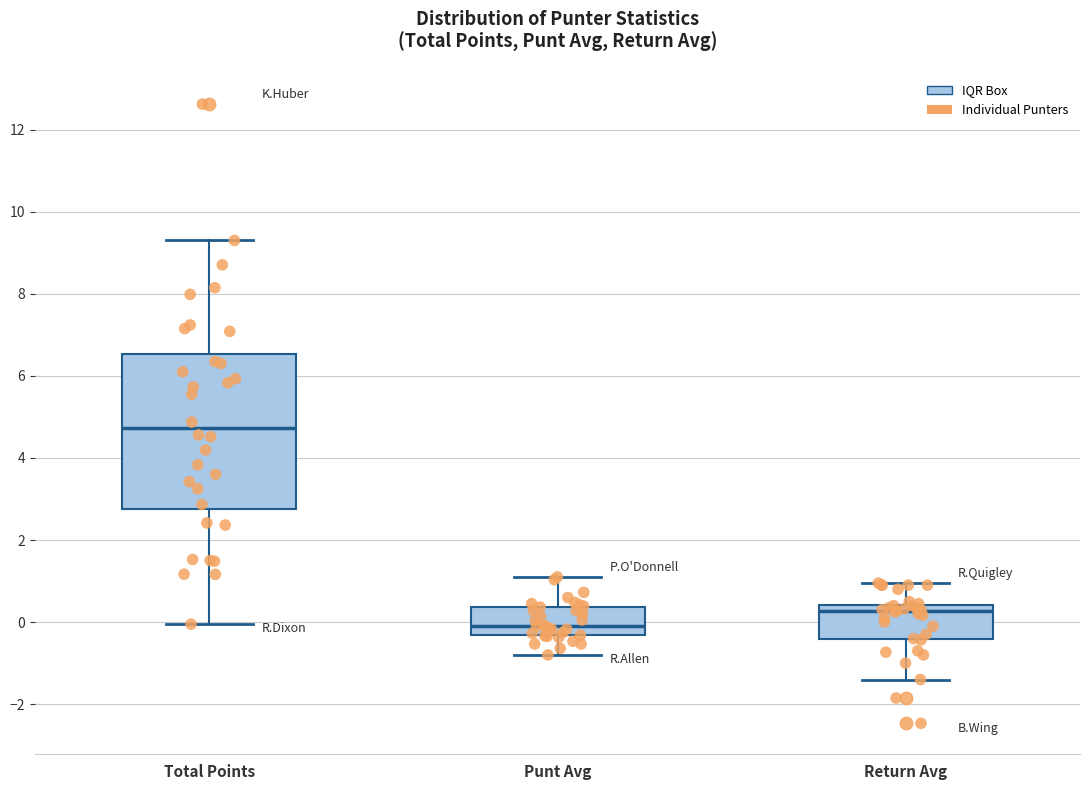

Where does the lower whisker of the box for Total Points end on the y-axis? The values are not printed on the chart, so give them approximately, as read against the axis.

0.0